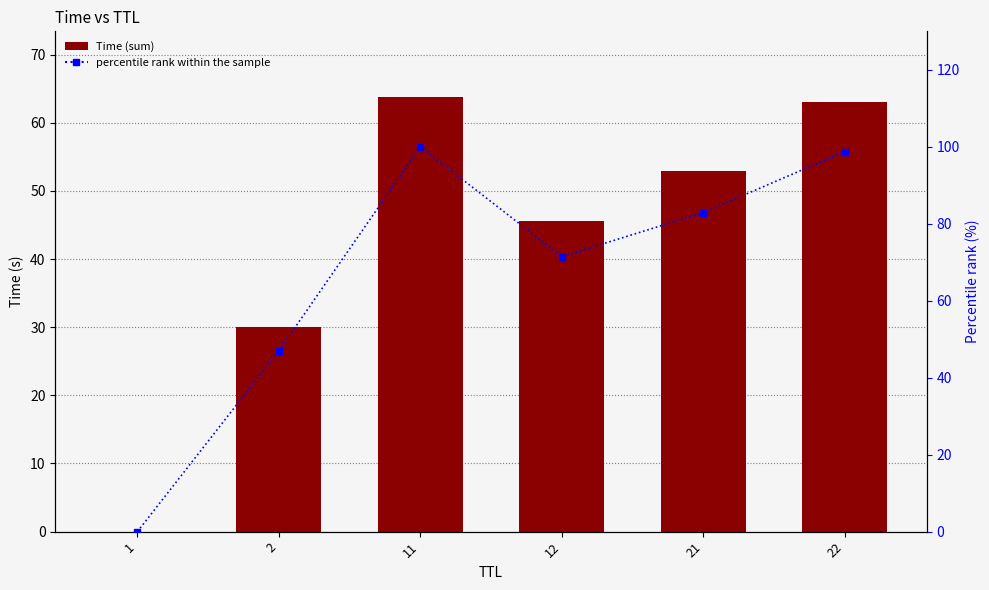

How many data points does each series have?

6